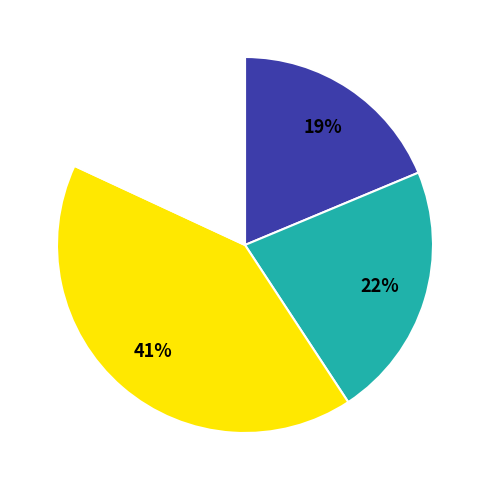

To the nearest percent, what is the average slice percentage?

25%